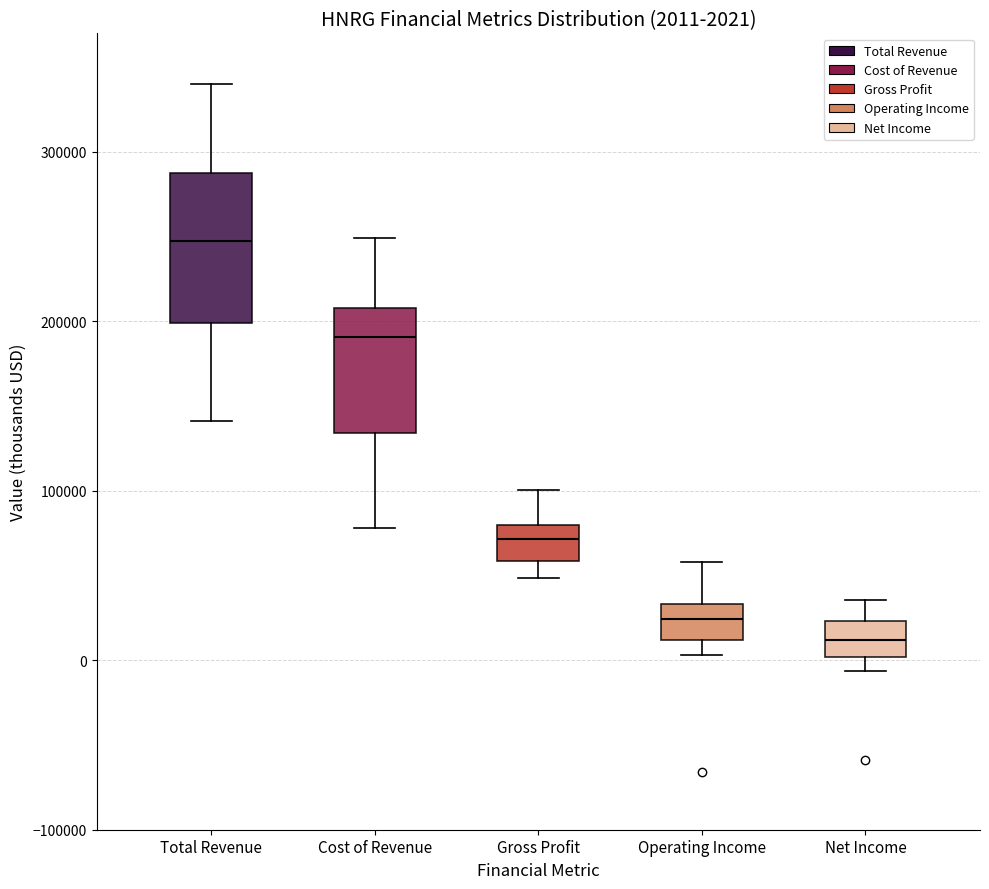

Which box is the tallest, from its lower edge to its upper edge?

Total Revenue